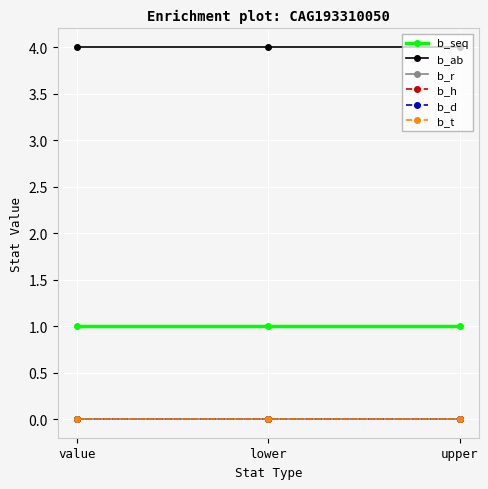

Does the chart display data point markers on the line(s)?

Yes